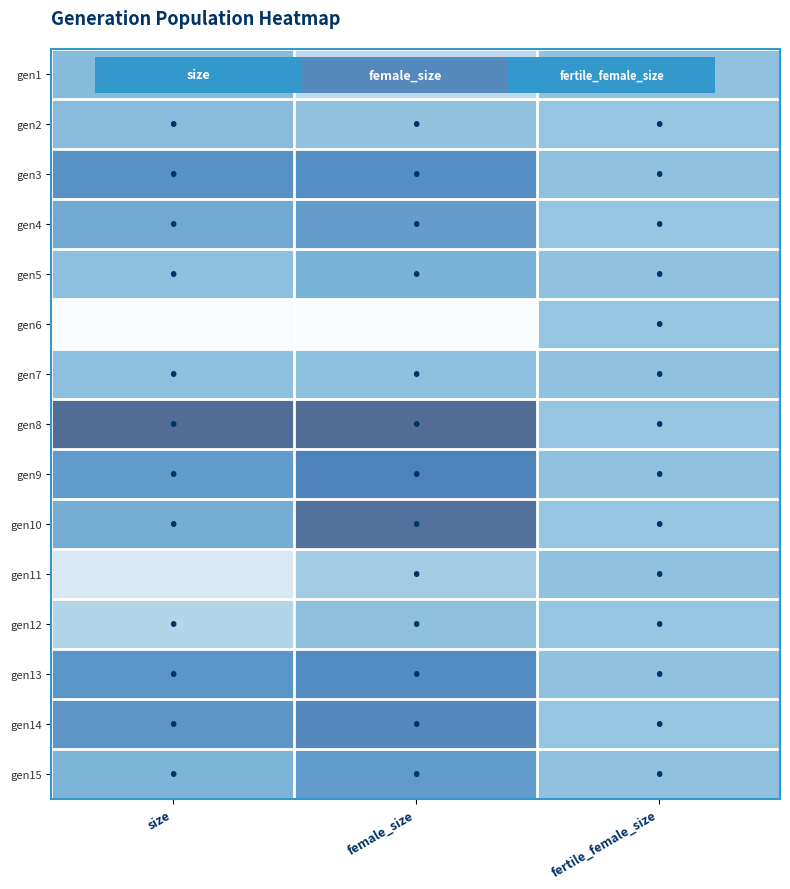

Reading left to right, extract all data points from this chart.

gen1: size=0.5	female_size=0.3	fertile_female_size=0.5
gen2: size=0.6	female_size=0.5	fertile_female_size=0.5
gen3: size=0.8	female_size=0.8	fertile_female_size=0.5
gen4: size=0.7	female_size=0.7	fertile_female_size=0.5
gen5: size=0.5	female_size=0.6	fertile_female_size=0.5
gen6: size=0.0	female_size=0.0	fertile_female_size=0.5
gen7: size=0.5	female_size=0.5	fertile_female_size=0.5
gen8: size=1.0	female_size=1.0	fertile_female_size=0.5
gen9: size=0.7	female_size=0.9	fertile_female_size=0.5
gen10: size=0.7	female_size=1.0	fertile_female_size=0.5
gen11: size=0.2	female_size=0.4	fertile_female_size=0.5
gen12: size=0.4	female_size=0.5	fertile_female_size=0.5
gen13: size=0.8	female_size=0.8	fertile_female_size=0.5
gen14: size=0.8	female_size=0.9	fertile_female_size=0.5
gen15: size=0.6	female_size=0.7	fertile_female_size=0.5